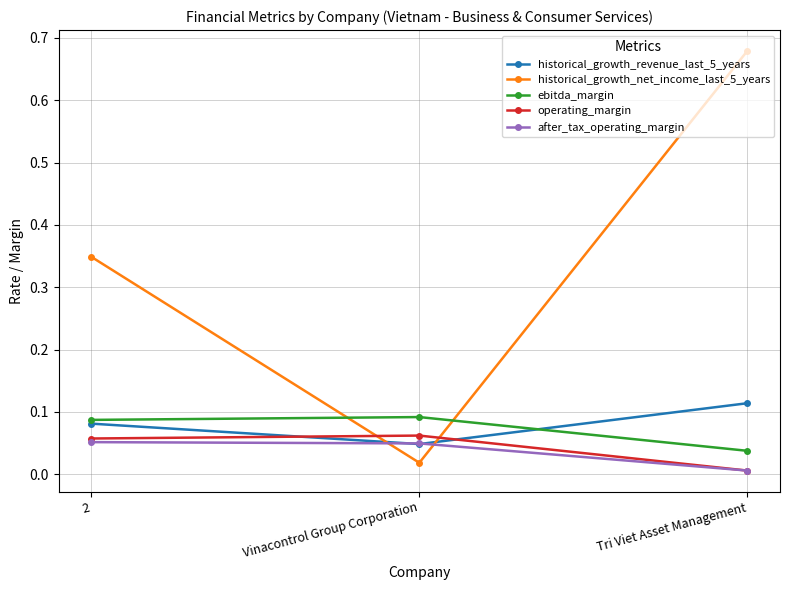

At which label does ebitda_margin reach its minimum?

Tri Viet Asset Management